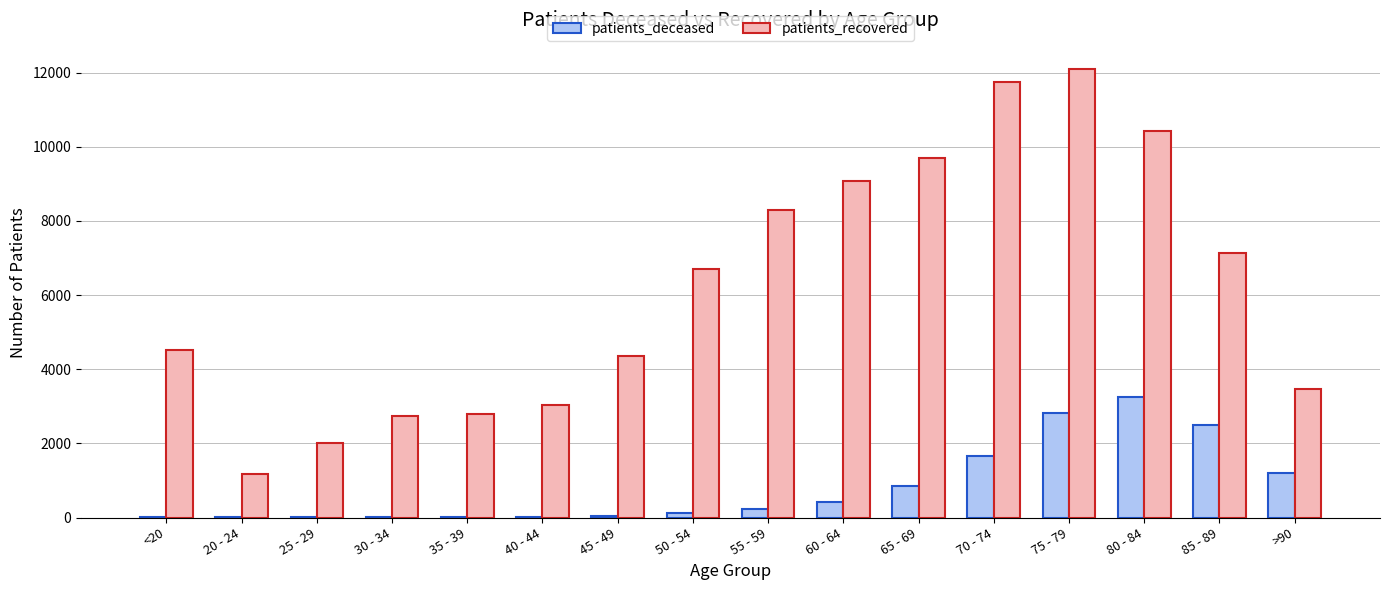

Which category has the highest value across all series?

75 - 79